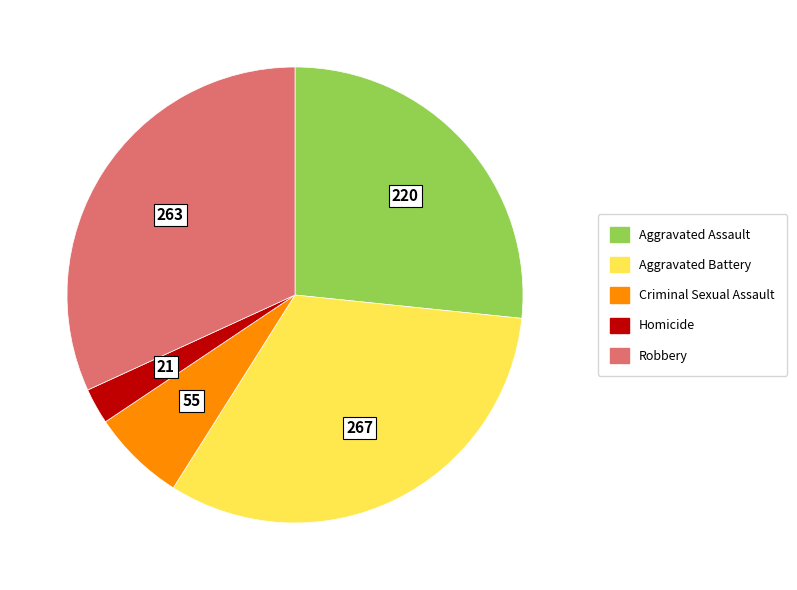

Which category has the smallest portion of the pie?

Homicide